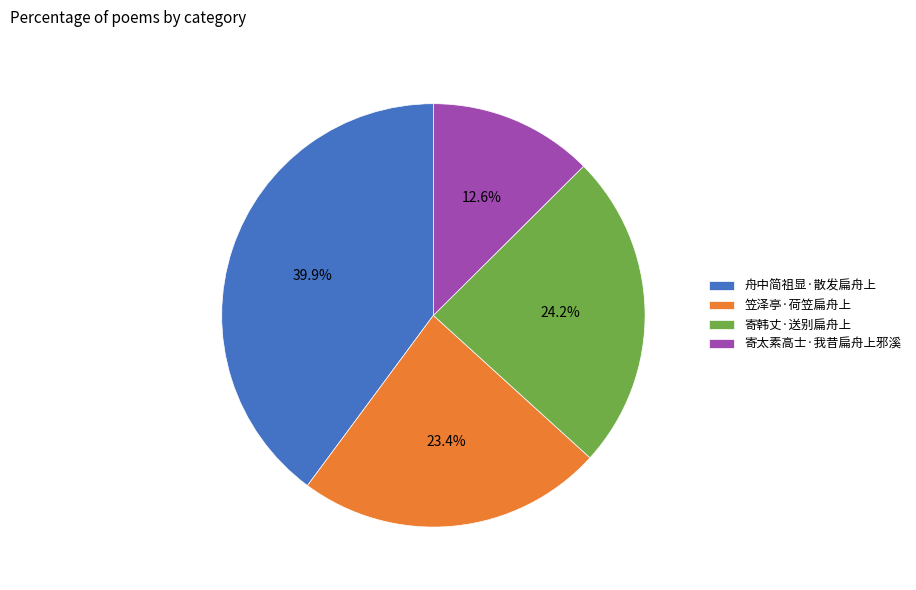

What percentage is the 笠泽亭·荷笠扁舟上 slice, to the nearest percent?

23%